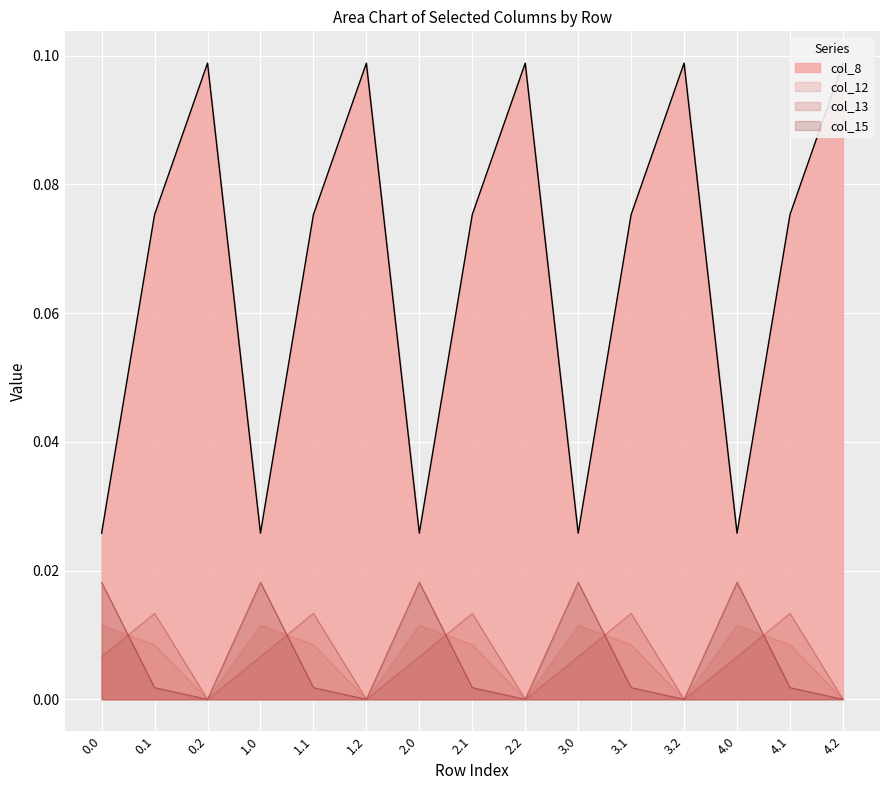

What is the label of the 9th point from the right?

2.0